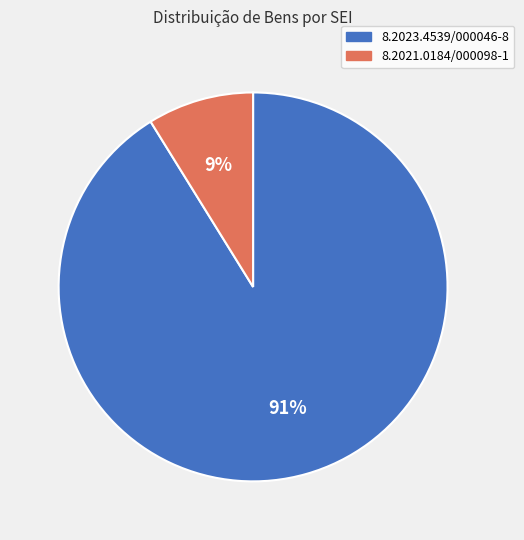

Is the sum of 8.2021.0184/000098-1 and 8.2023.4539/000046-8 greater than half?

Yes